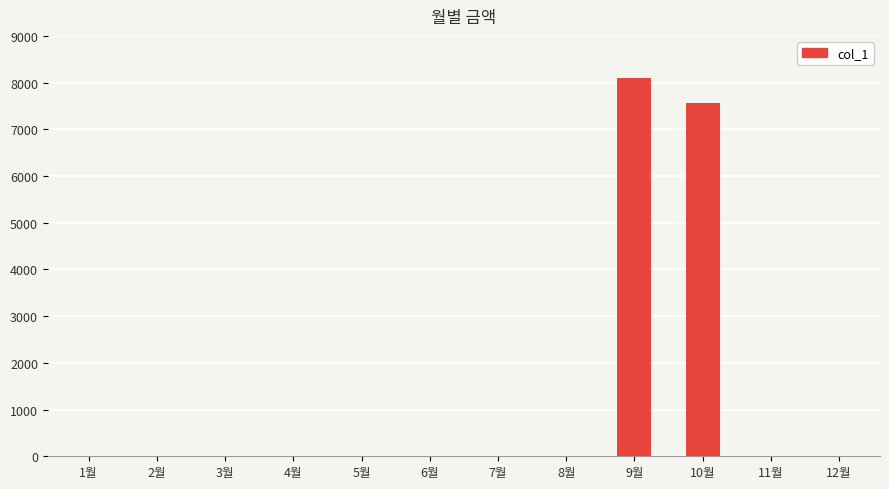

The value at 5월 is 0. True or false?

True